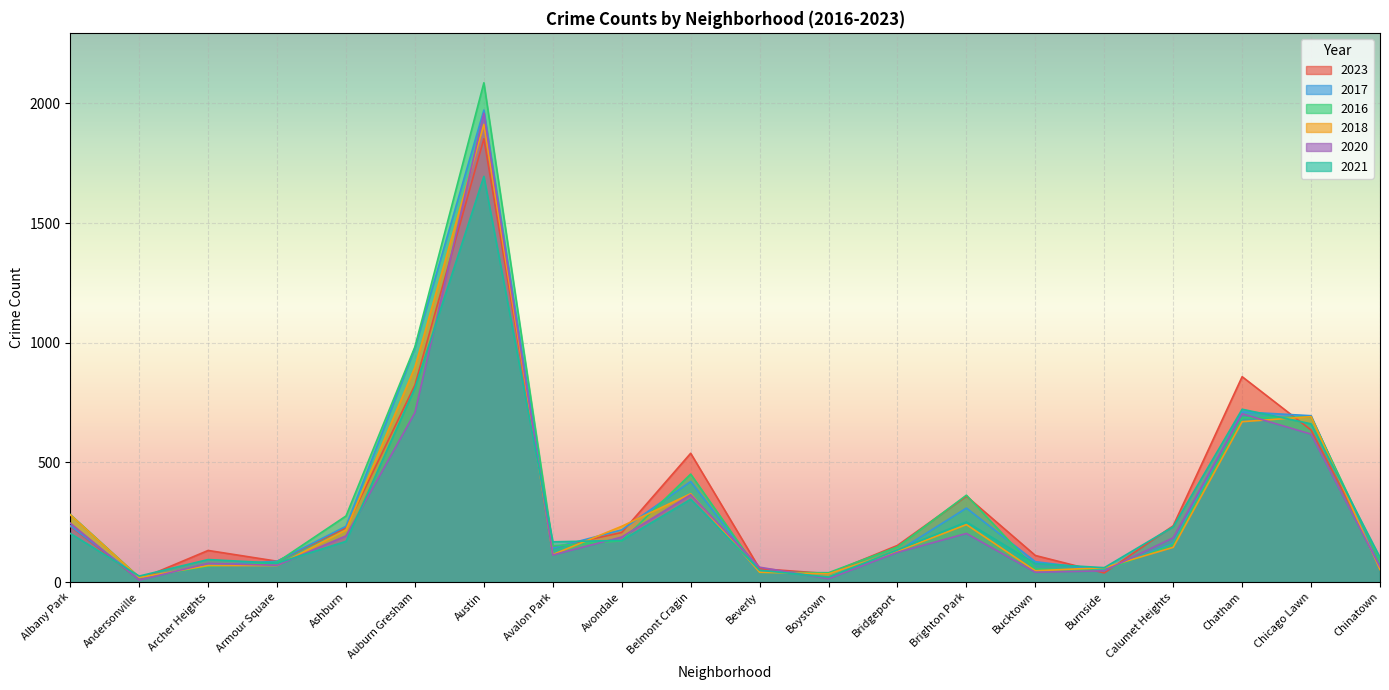

Which series has the largest total across all categories?

2016